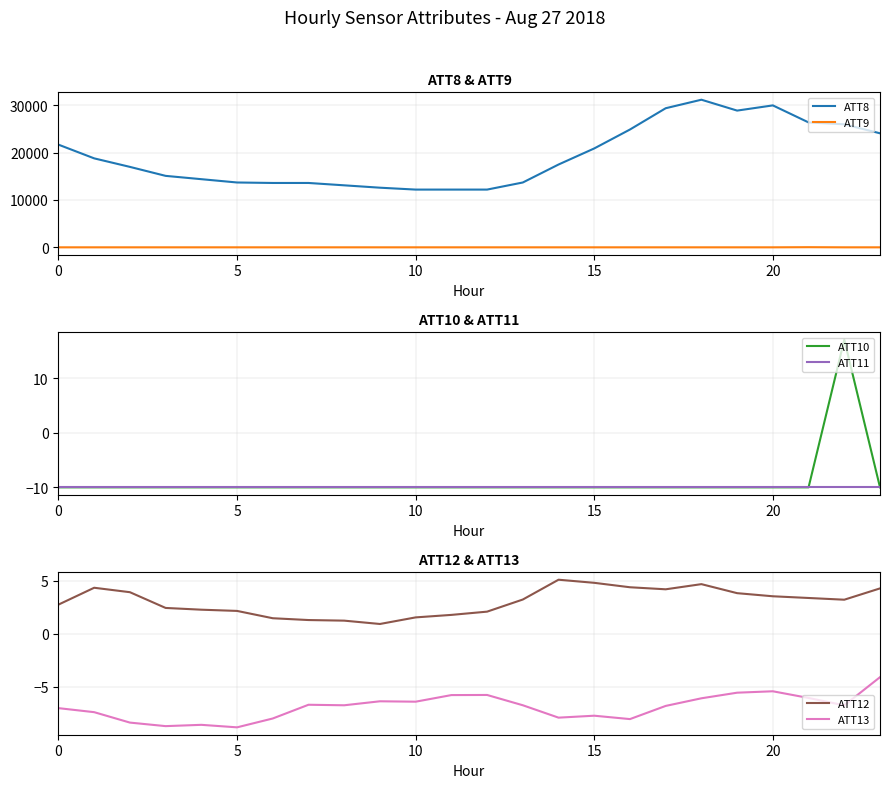

The ATT13 series shows -14.2 at 16. True or false?

False